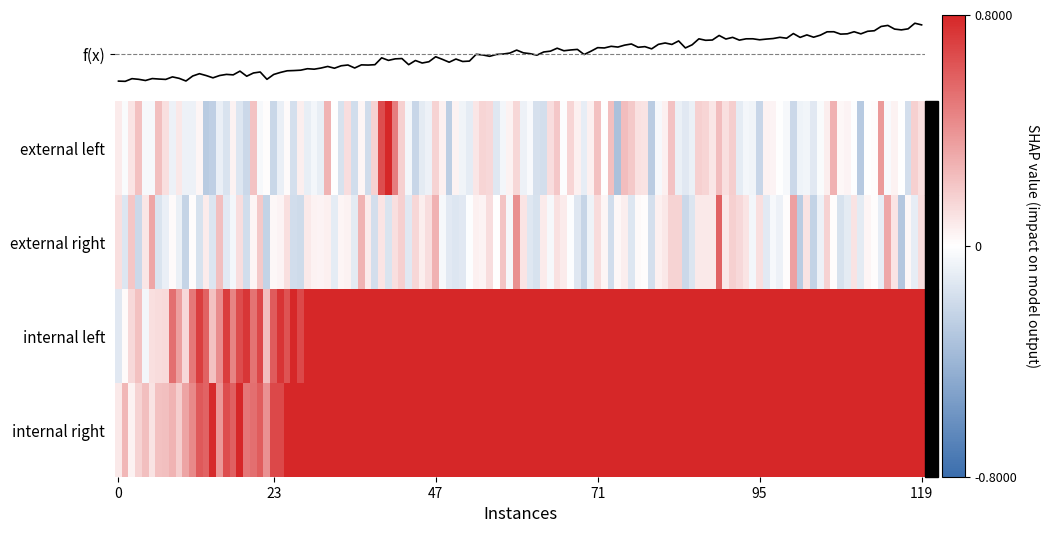

What is the greatest value displayed?

3.9